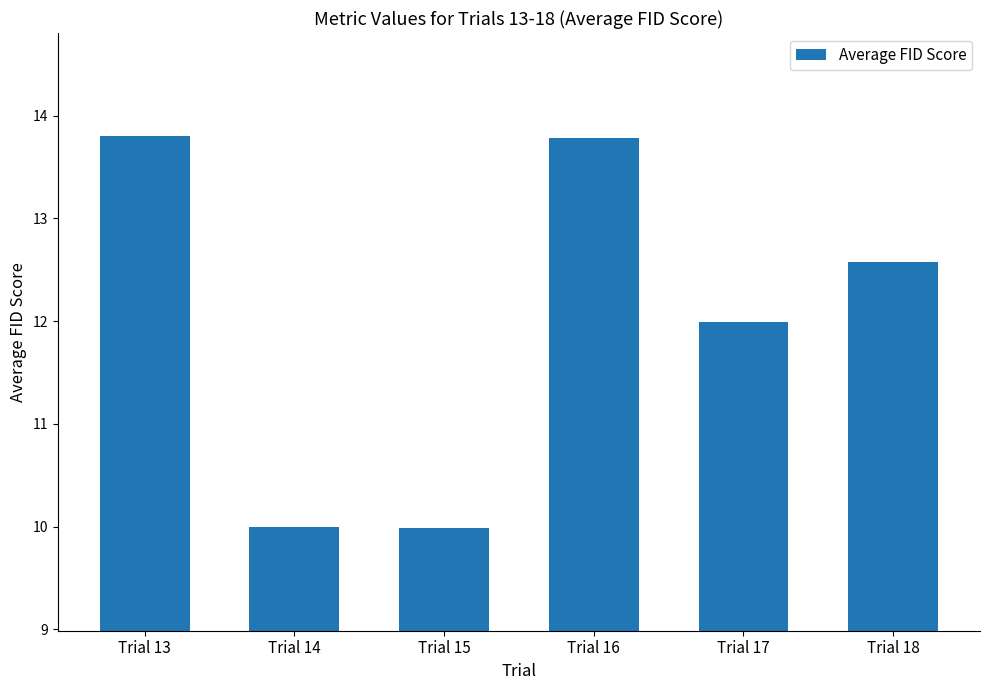

Reading left to right, list all the values displayed in this chart.

13.8	10.0	10.0	13.8	12.0	12.6